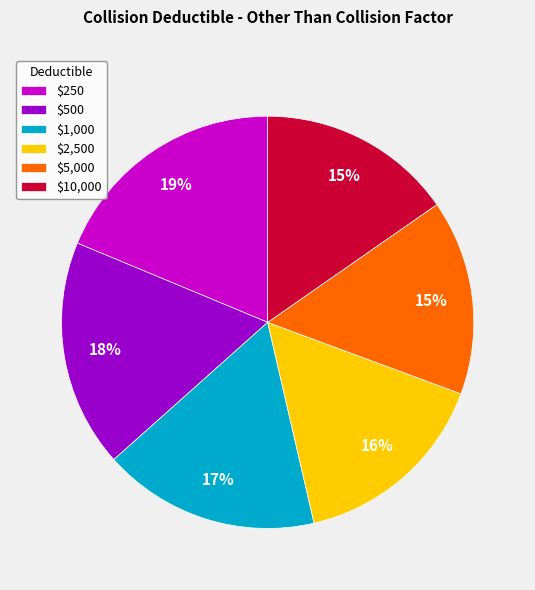

Which category has the biggest portion of the pie?

$250